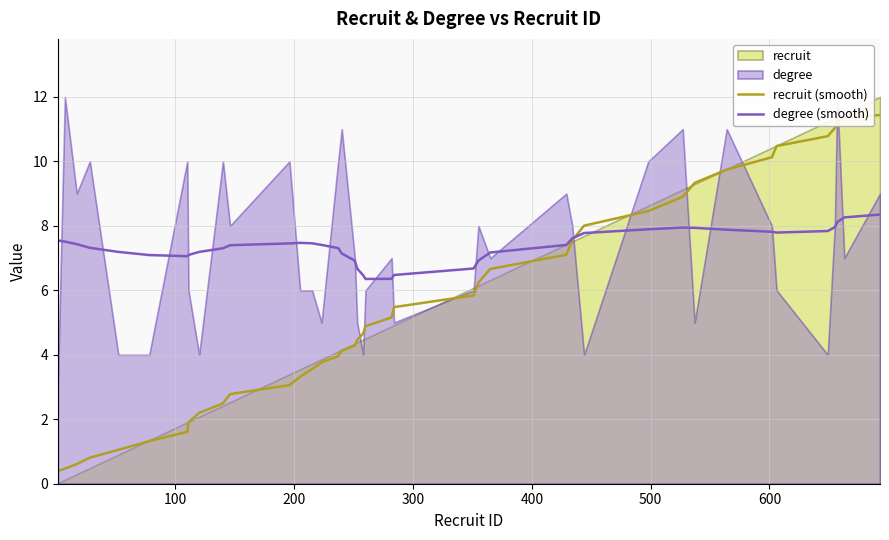

What is the maximum value for degree (smooth)?

8.3